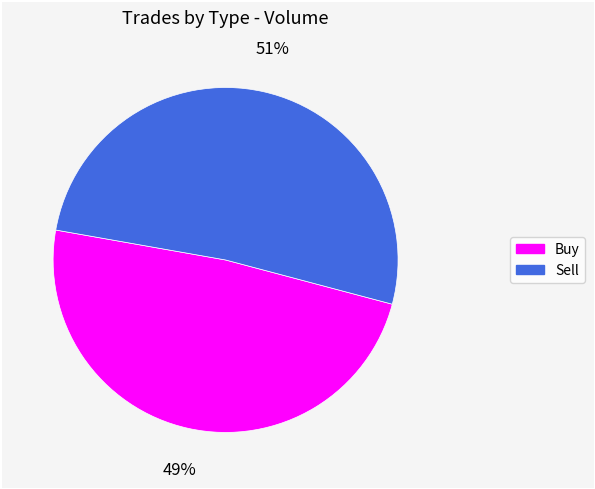

Is it true that Buy is 59% of the pie?

False